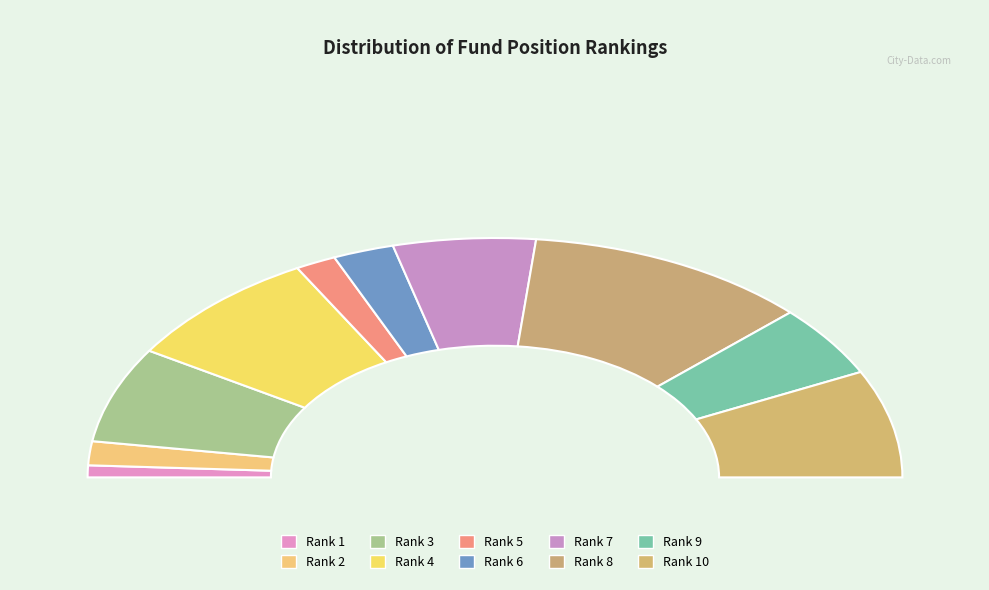

To the nearest percent, what percentage of the pie is 4?

15%